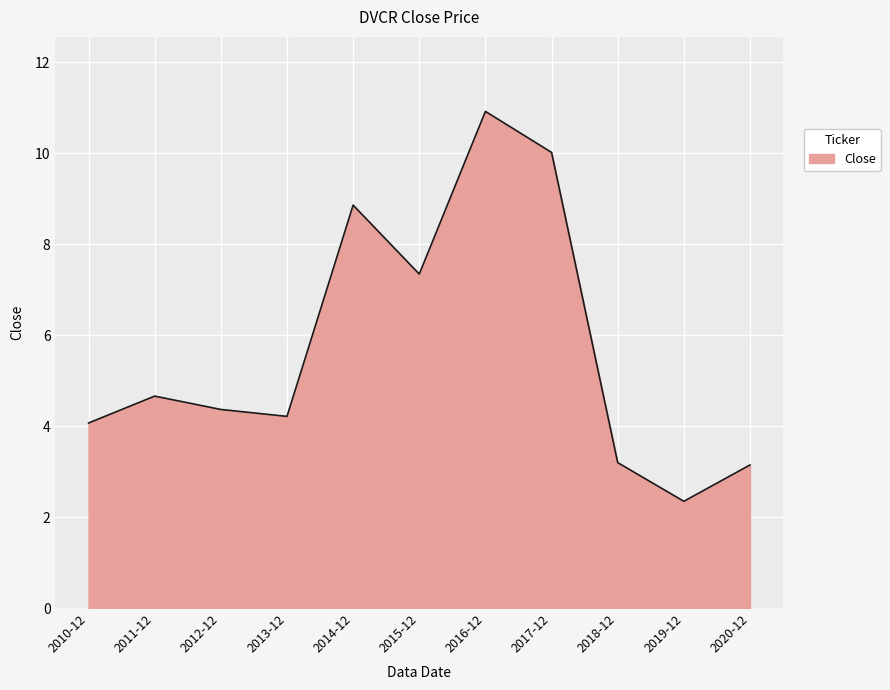

What position from the left is 2010-12?

1